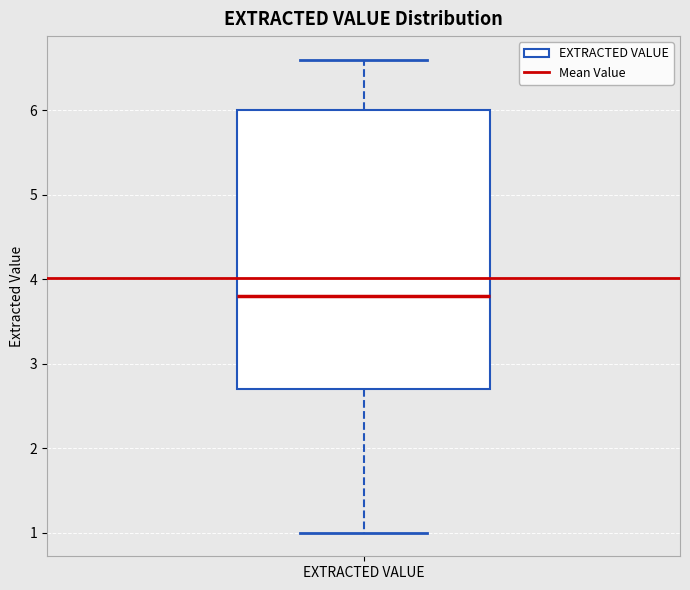

Read this box plot against the y-axis: the position of the median line, the range covered by the box, and the ends of both whiskers. The values are not printed on the chart, so give them approximately, as read against the axis.

median 3.8, box 2.7 to 6.0, whiskers 1.0 to 6.6